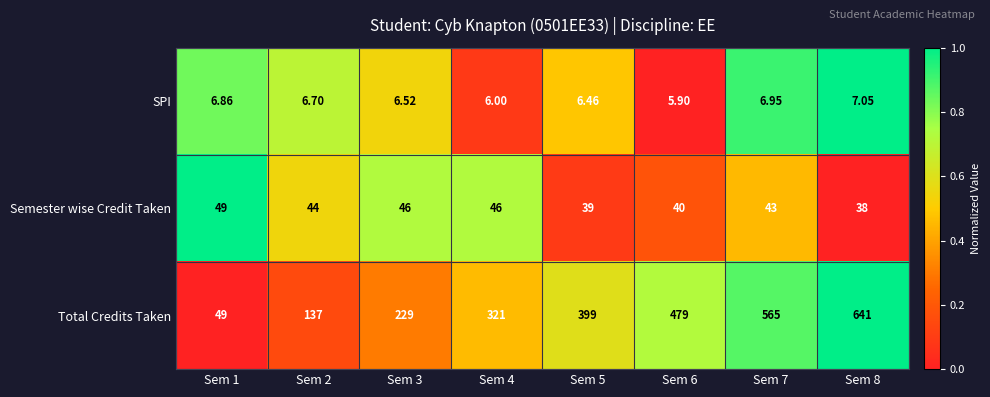

Which series has the largest range (max minus min)?

Total Credits Taken